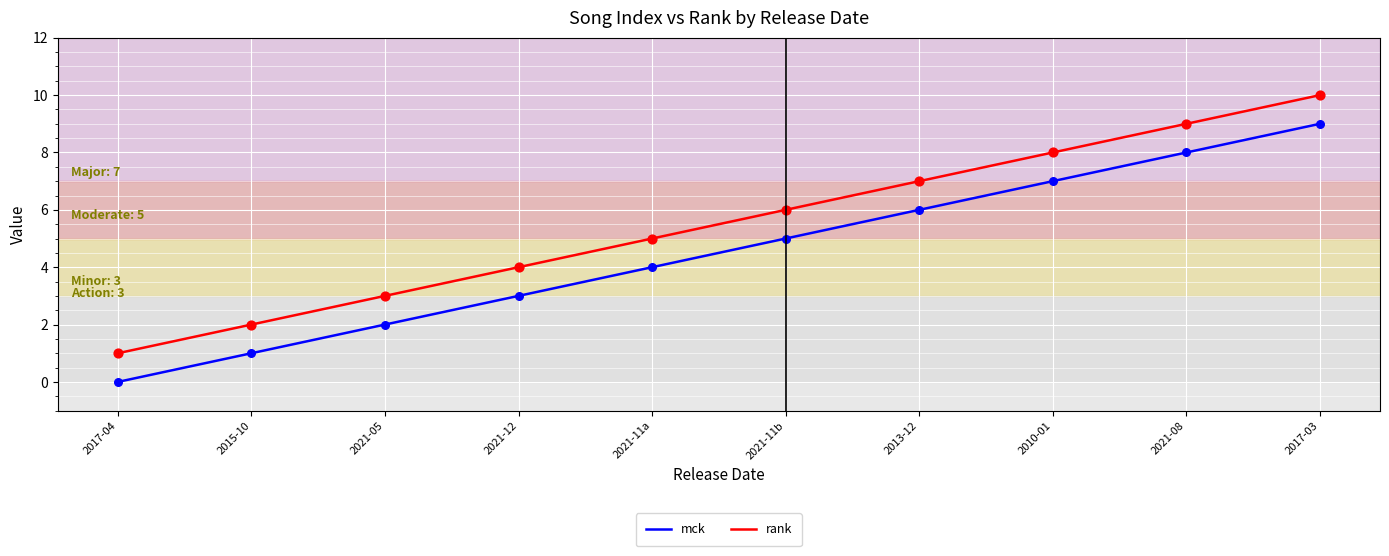

What are all the series names shown in the legend?

mck, rank